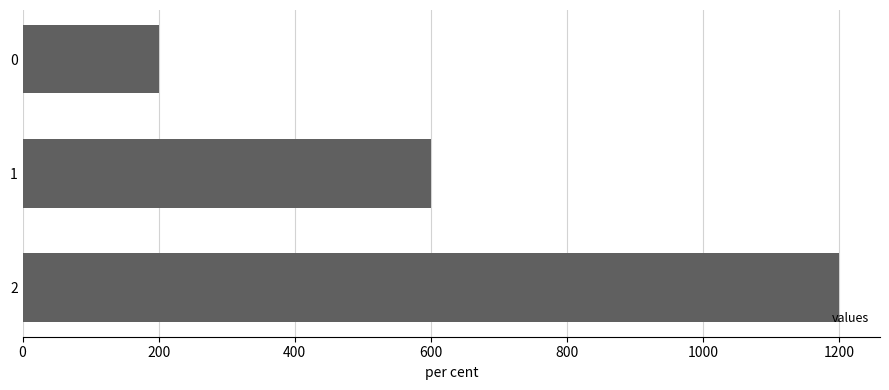

What is the value of the 2nd bar from the top?

600